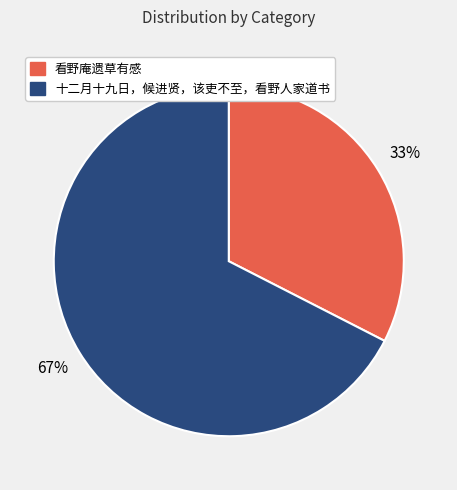

Which has a higher value, 十二月十九日，候进贤，该吏不至，看野人家道书 or 看野庵遗草有感?

十二月十九日，候进贤，该吏不至，看野人家道书